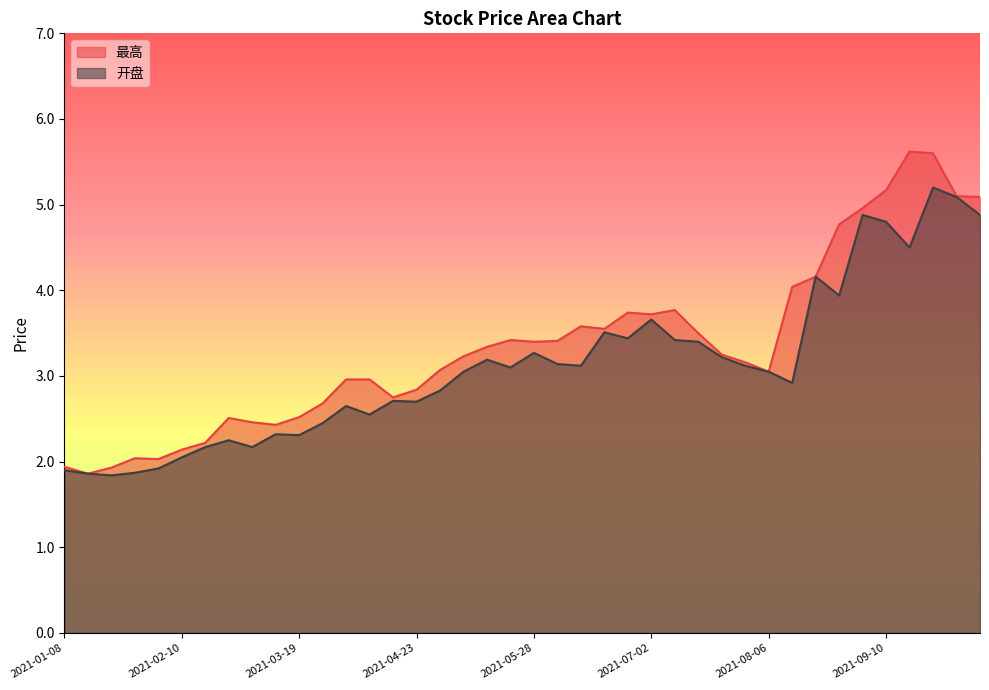

True or false: 开盘 has a value of 4.8 at 2021-05-28.

False